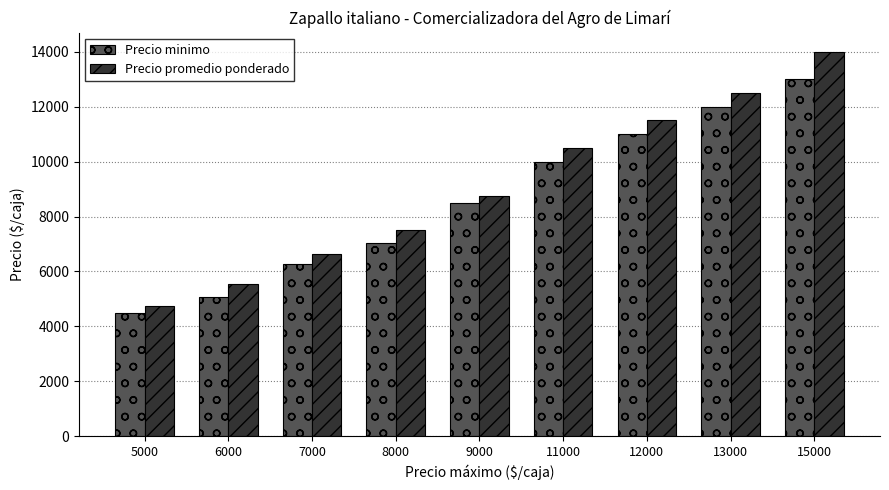

Between 8000 and 9000, which series saw the biggest shift?

Precio minimo